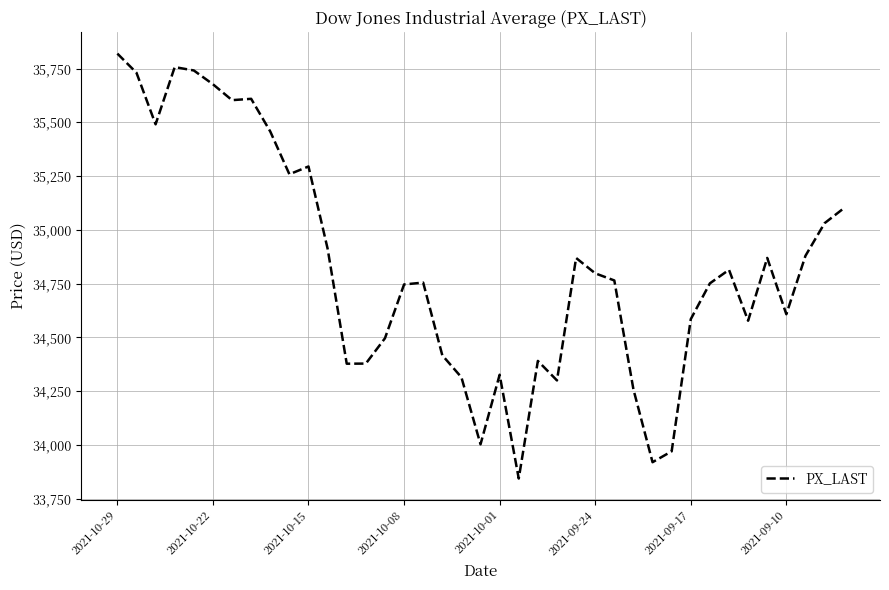

What is the difference between the maximum and minimum values?

1975.6